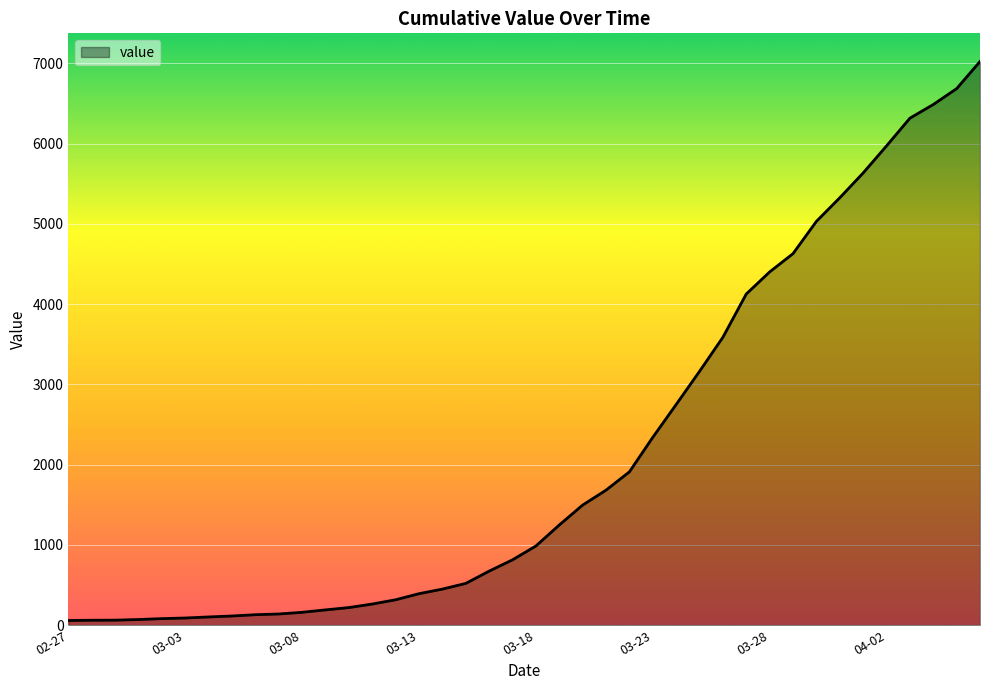

What is the maximum value shown in the chart?

7023